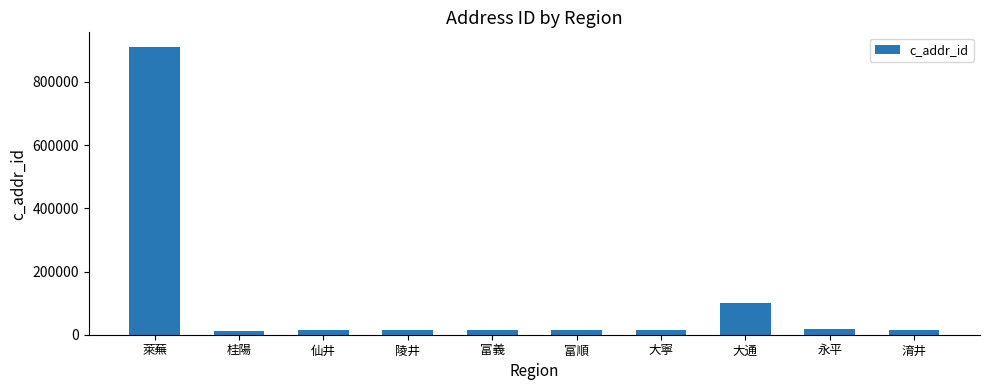

What position from the right is 永平?

2